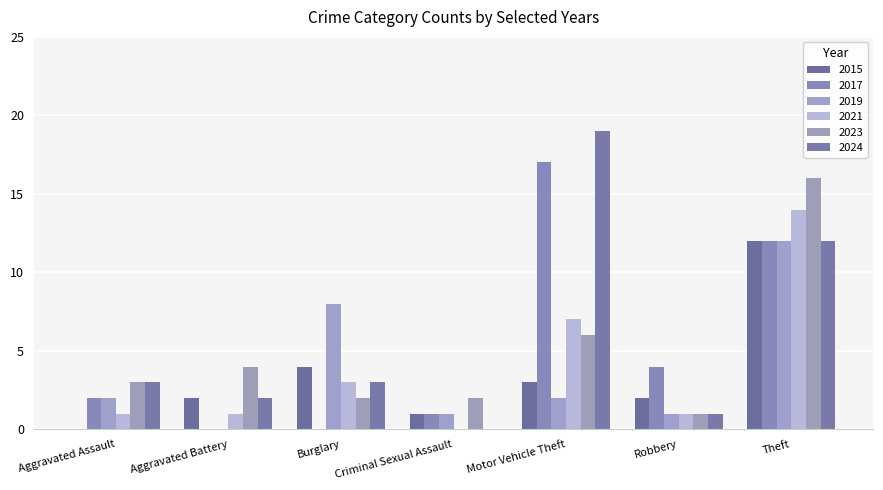

Reading left to right, what are all the values shown in this chart?

2015: 0	2	4	1	3	2	12
2017: 2	0	0	1	17	4	12
2019: 2	0	8	1	2	1	12
2021: 1	1	3	0	7	1	14
2023: 3	4	2	2	6	1	16
2024: 3	2	3	0	19	1	12